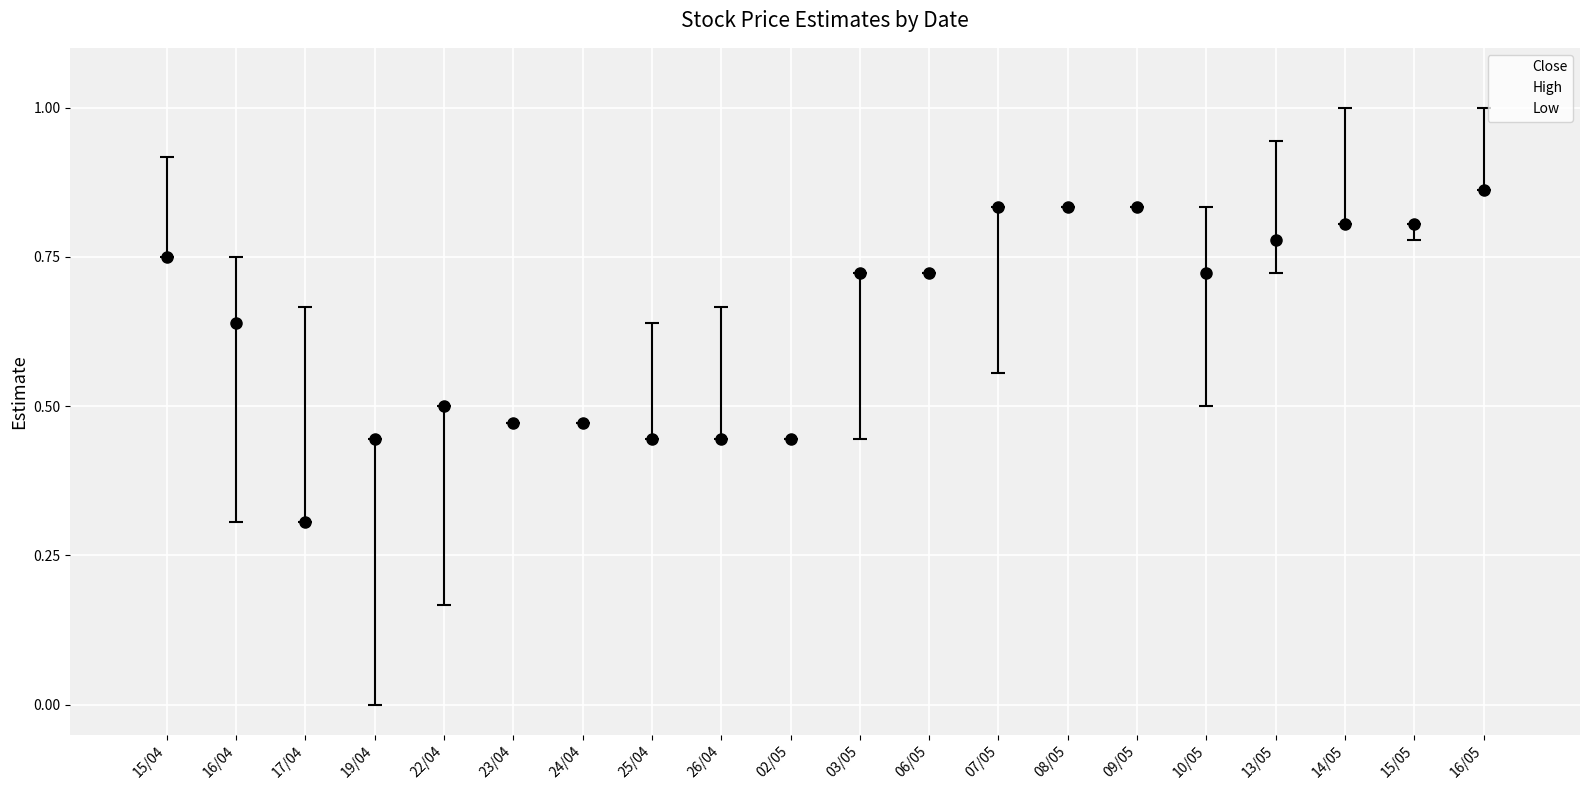

Does the chart contain any negative values?

No